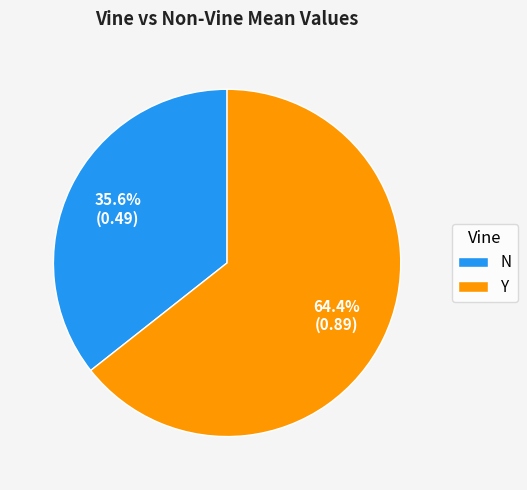

Does N account for over 50% of the chart?

No